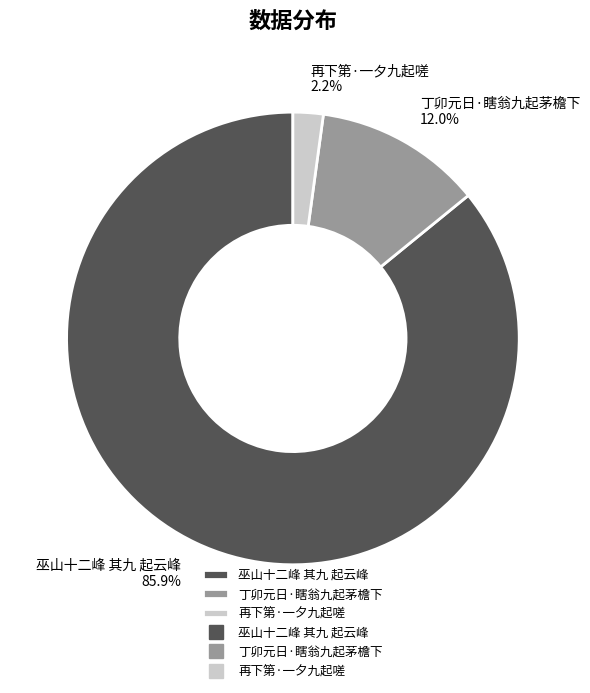

What percentage is NOT represented by 再下第·一夕九起嗟?

97.8%